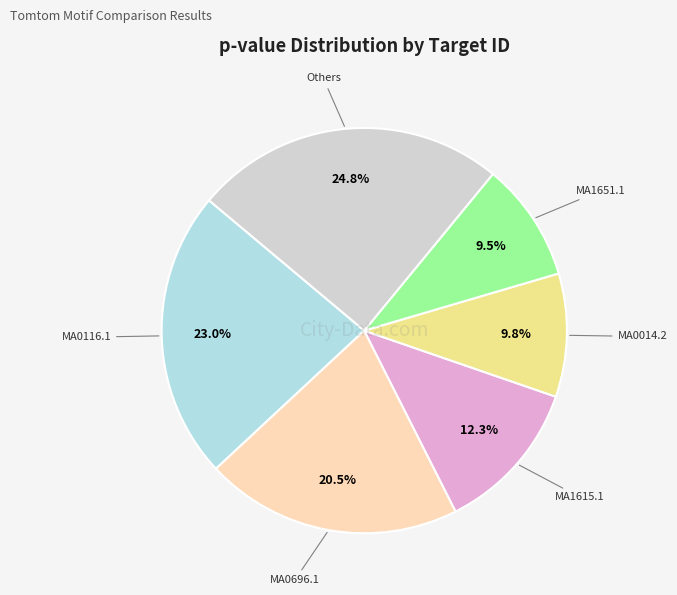

Which category has the biggest portion of the pie?

Others